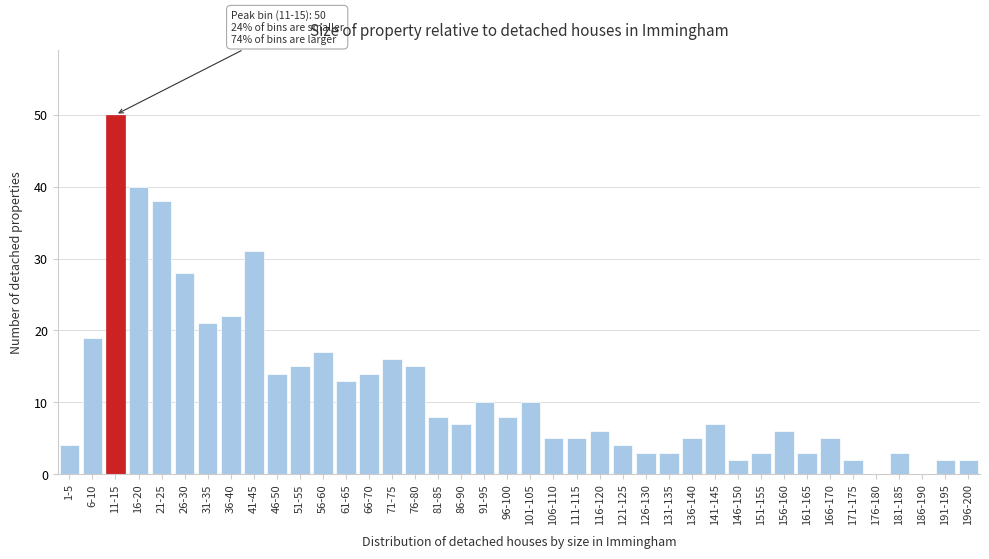

The value at 96-100 is 3. True or false?

False